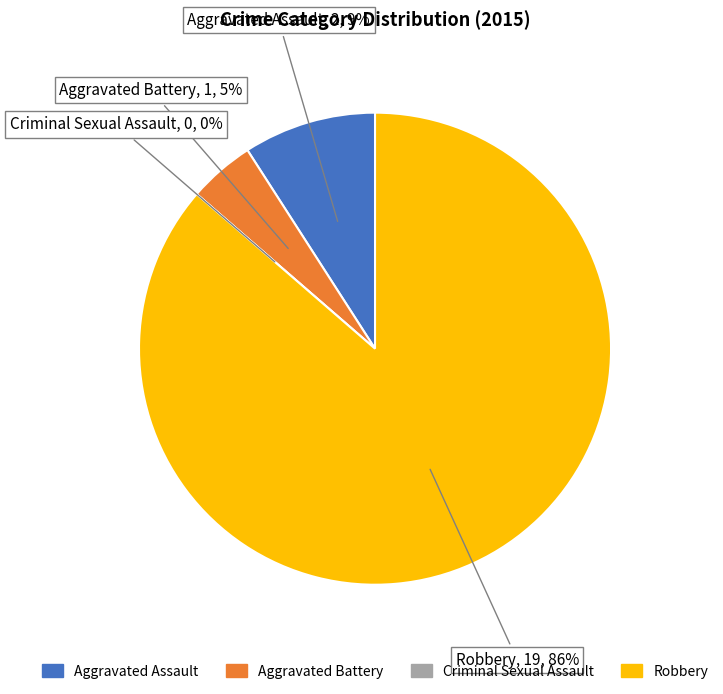

To the nearest percent, what is the combined percentage of Criminal Sexual Assault and Aggravated Assault?

9%